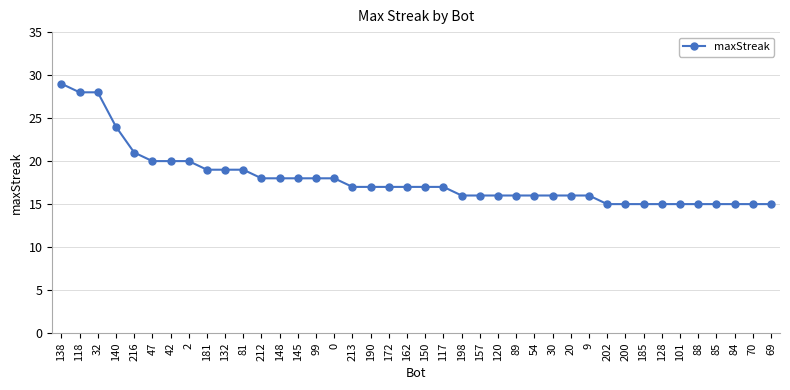

Which label corresponds to the largest value in the chart?

138